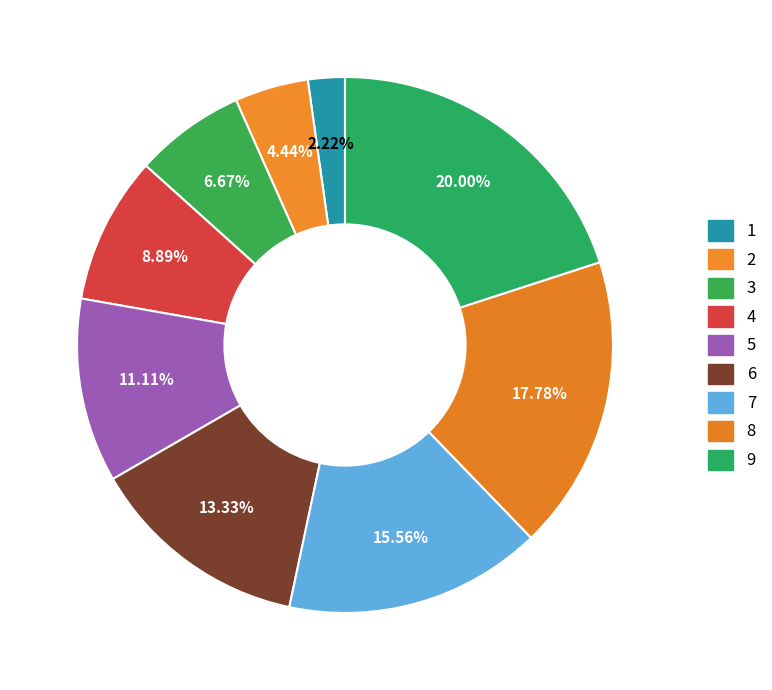

To the nearest percent, what percentage of the pie is 1?

2%